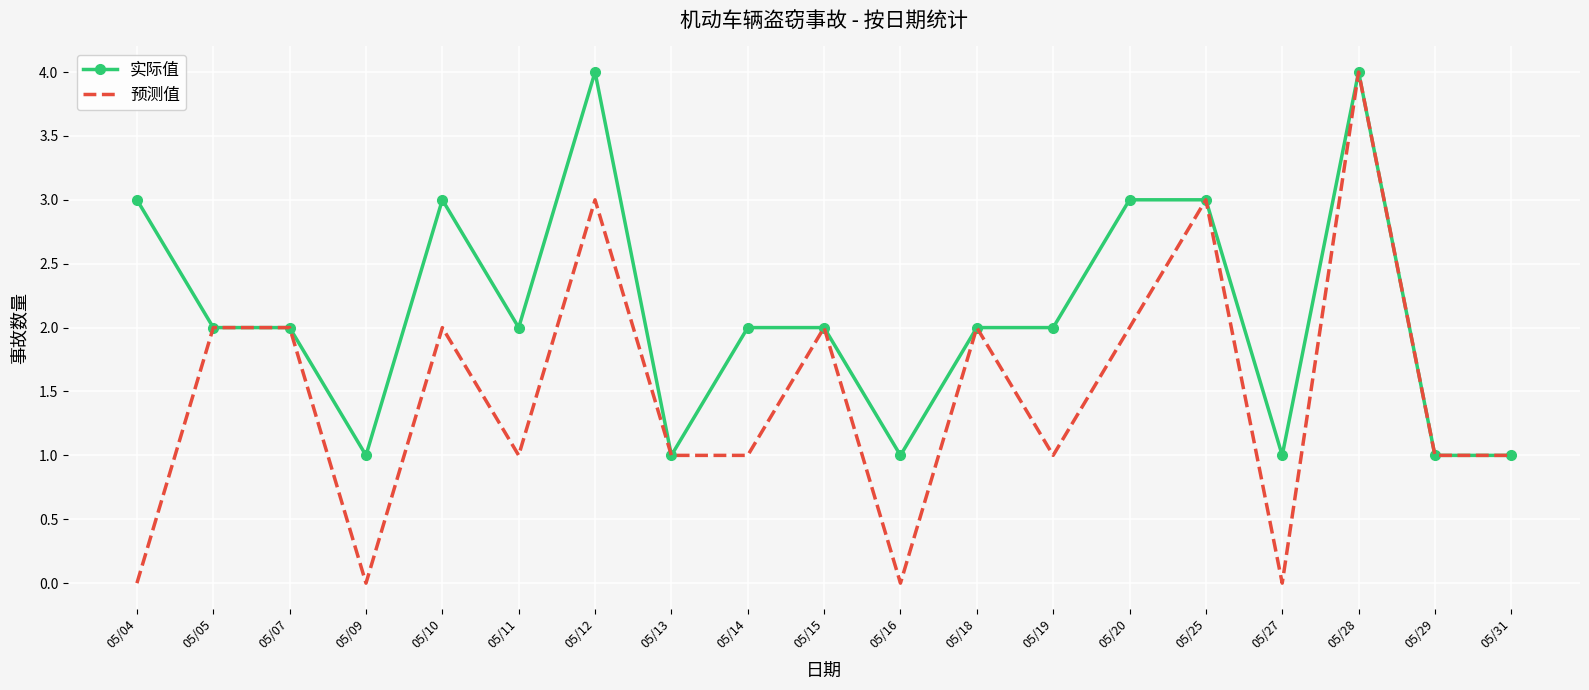

At which label does 预测值 reach its peak?

05/28